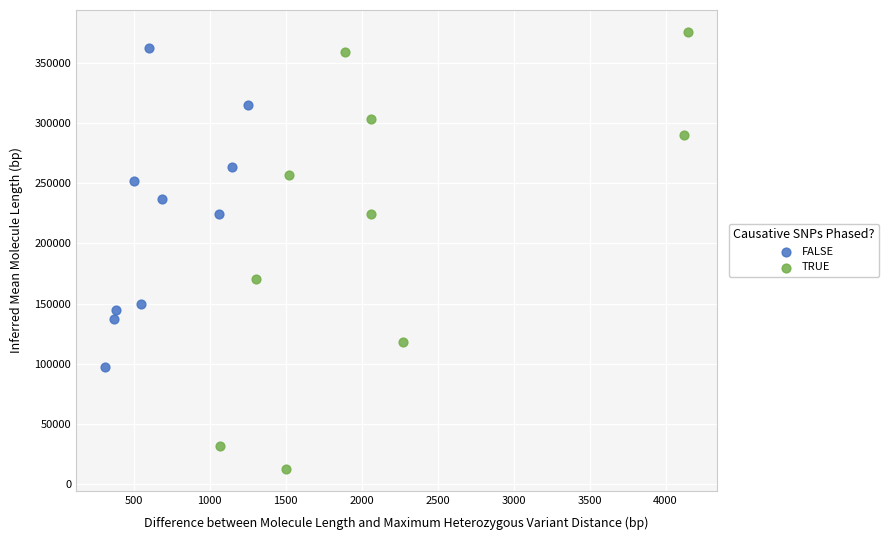

What are all the series names shown in the legend?

FALSE, TRUE